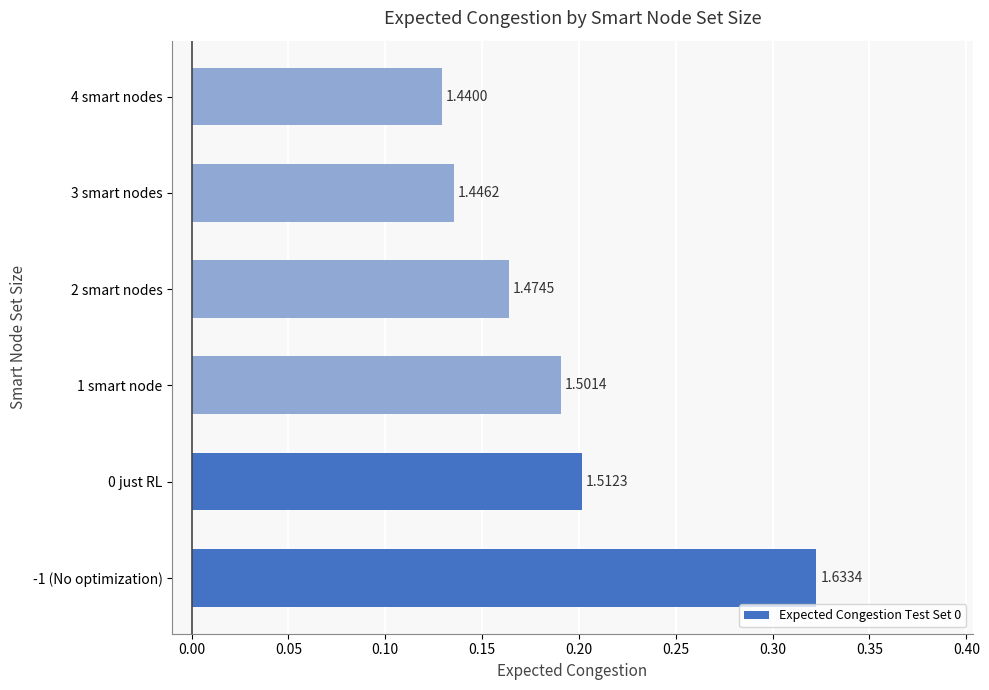

Are the bars horizontal?

Yes